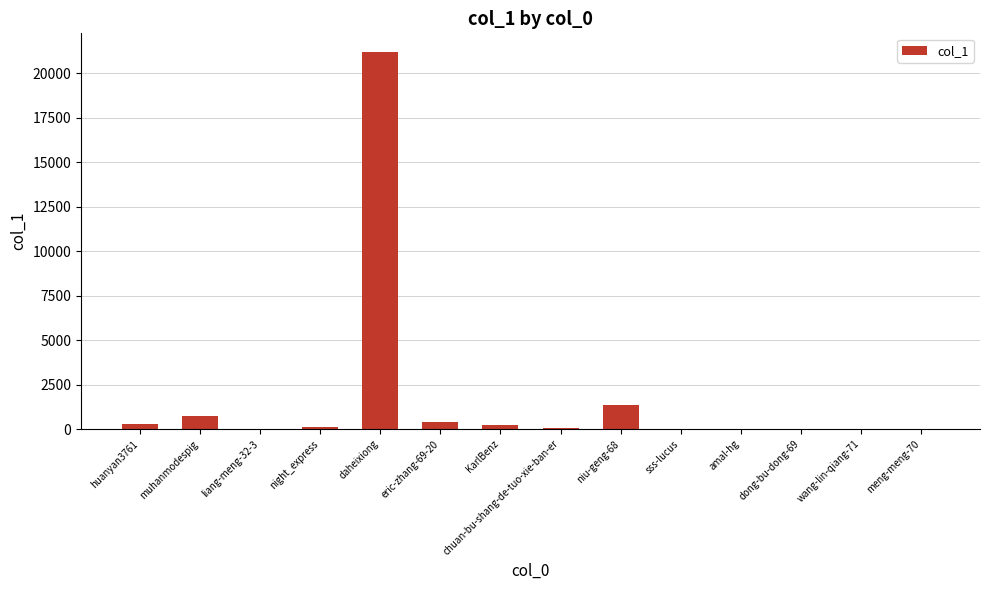

The value at huanyan3761 is 282. True or false?

True